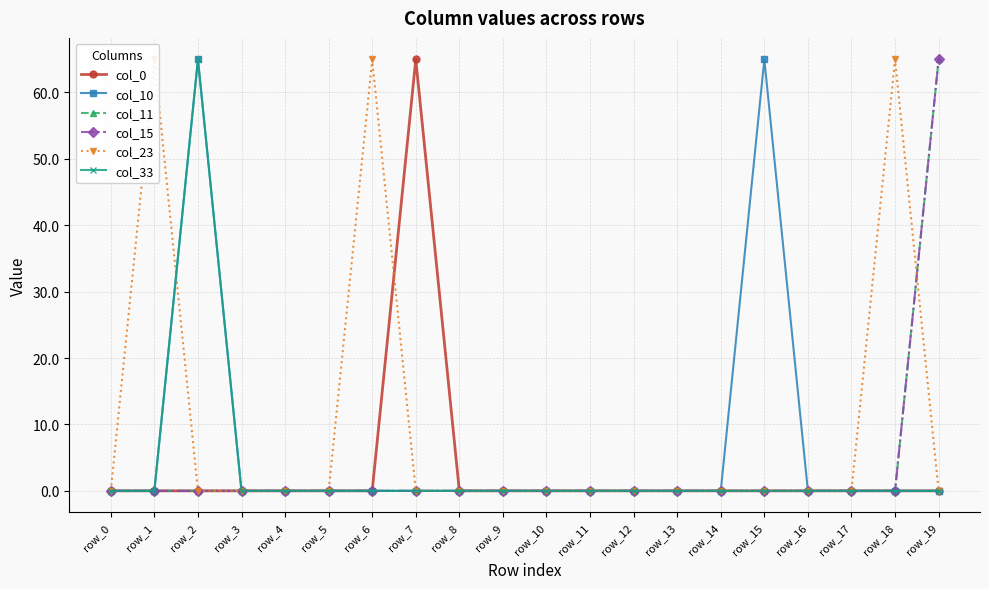

Reading left to right, extract all data points from this chart.

col_0: row_0=0.0	row_1=0.0	row_2=0.0	row_3=0.0	row_4=0.0	row_5=0.0	row_6=0.0	row_7=65.0	row_8=0.0	row_9=0.0	row_10=0.0	row_11=0.0	row_12=0.0	row_13=0.0	row_14=0.0	row_15=0.0	row_16=0.0	row_17=0.0	row_18=0.0	row_19=0.0
col_10: row_0=0.0	row_1=0.0	row_2=65.0	row_3=0.0	row_4=0.0	row_5=0.0	row_6=0.0	row_7=0.0	row_8=0.0	row_9=0.0	row_10=0.0	row_11=0.0	row_12=0.0	row_13=0.0	row_14=0.0	row_15=65.0	row_16=0.0	row_17=0.0	row_18=0.0	row_19=0.0
col_11: row_0=0.0	row_1=0.0	row_2=0.0	row_3=0.0	row_4=0.0	row_5=0.0	row_6=0.0	row_7=0.0	row_8=0.0	row_9=0.0	row_10=0.0	row_11=0.0	row_12=0.0	row_13=0.0	row_14=0.0	row_15=0.0	row_16=0.0	row_17=0.0	row_18=0.0	row_19=65.0
col_15: row_0=0.0	row_1=0.0	row_2=0.0	row_3=0.0	row_4=0.0	row_5=0.0	row_6=0.0	row_7=0.0	row_8=0.0	row_9=0.0	row_10=0.0	row_11=0.0	row_12=0.0	row_13=0.0	row_14=0.0	row_15=0.0	row_16=0.0	row_17=0.0	row_18=0.0	row_19=65.0
col_23: row_0=0.0	row_1=65.0	row_2=0.0	row_3=0.0	row_4=0.0	row_5=0.0	row_6=65.0	row_7=0.0	row_8=0.0	row_9=0.0	row_10=0.0	row_11=0.0	row_12=0.0	row_13=0.0	row_14=0.0	row_15=0.0	row_16=0.0	row_17=0.0	row_18=65.0	row_19=0.0
col_33: row_0=0.0	row_1=0.0	row_2=65.0	row_3=0.0	row_4=0.0	row_5=0.0	row_6=0.0	row_7=0.0	row_8=0.0	row_9=0.0	row_10=0.0	row_11=0.0	row_12=0.0	row_13=0.0	row_14=0.0	row_15=0.0	row_16=0.0	row_17=0.0	row_18=0.0	row_19=0.0